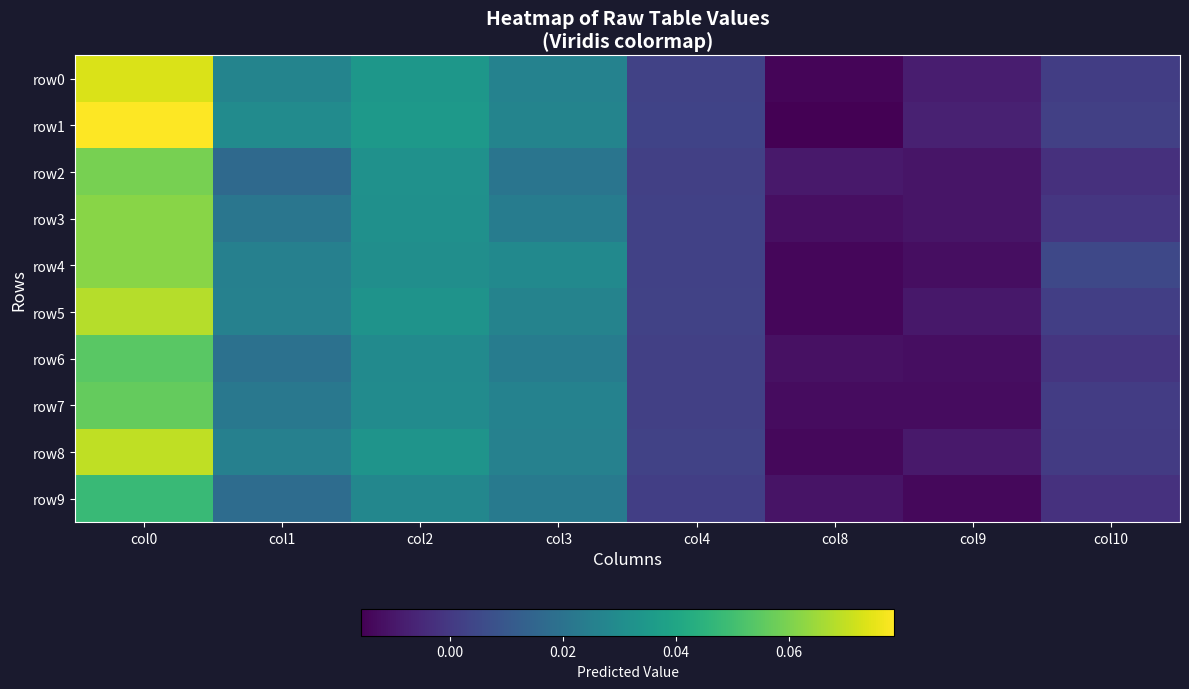

How many series are shown in this chart?

10